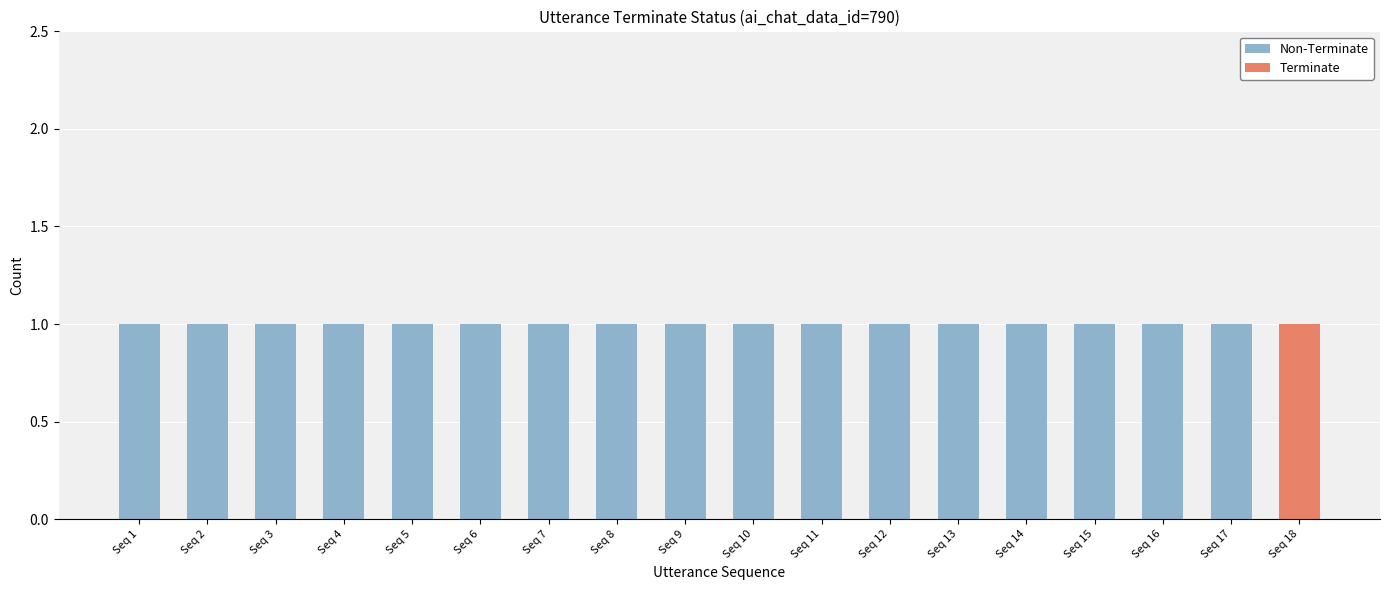

Where is Non-Terminate nearest to the value 0?

Seq 18